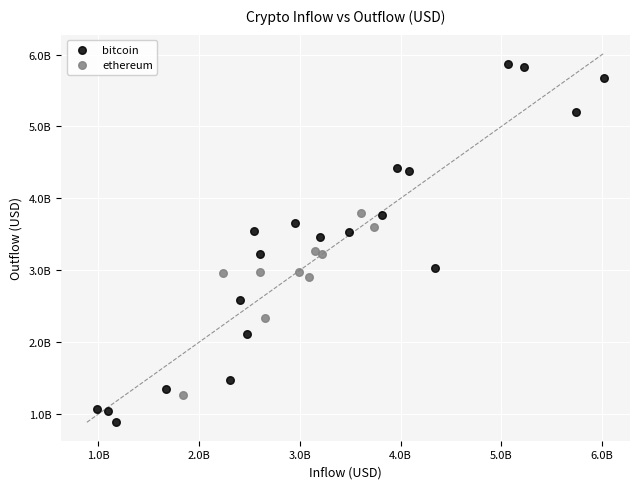

What are all the series names shown in the legend?

bitcoin, ethereum